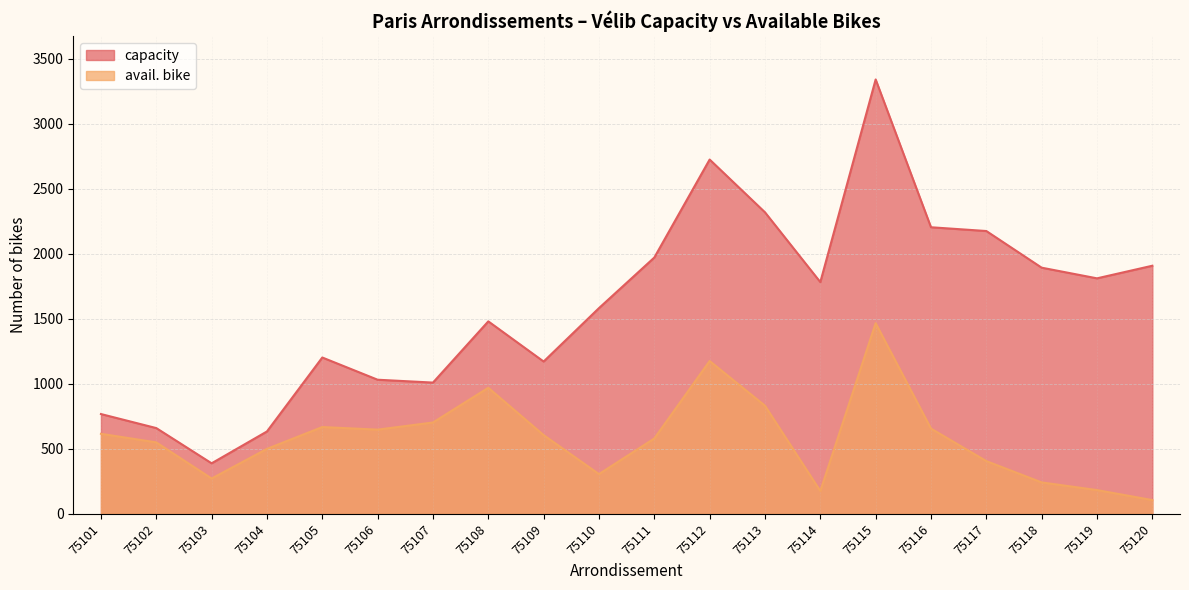

What are all the series names shown in the legend?

capacity, avail. bike